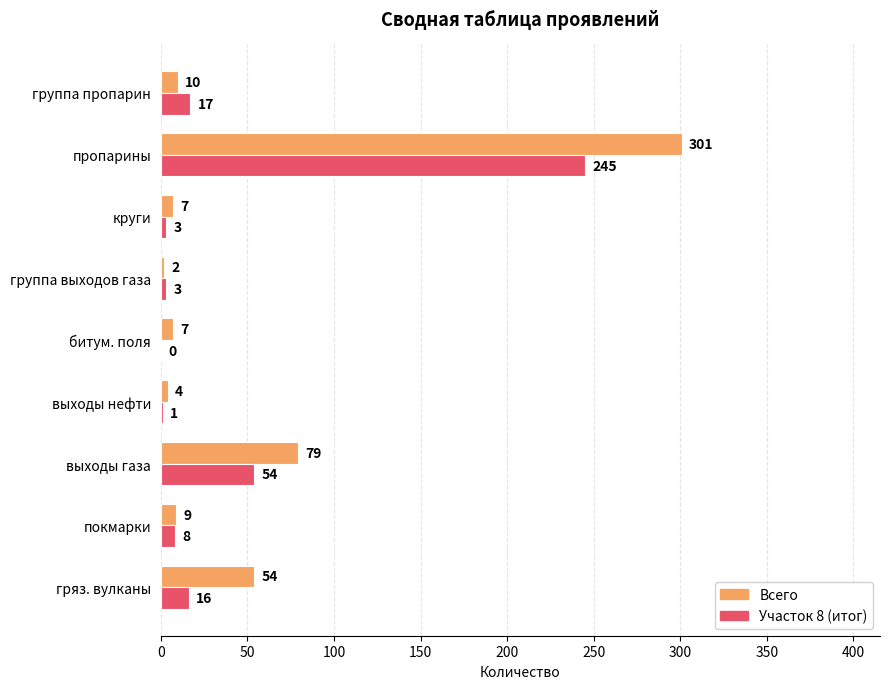

What is the sum of all Всего values?

473